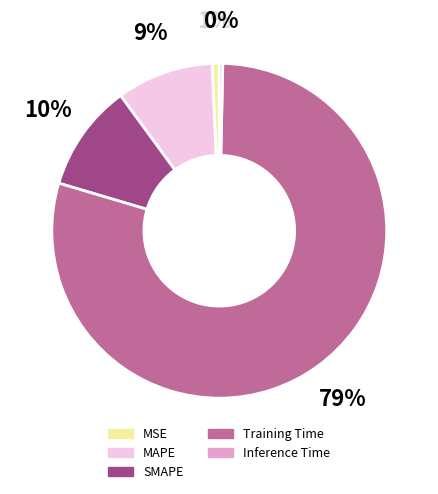

Do MSE and SMAPE together represent more than half of the pie?

No